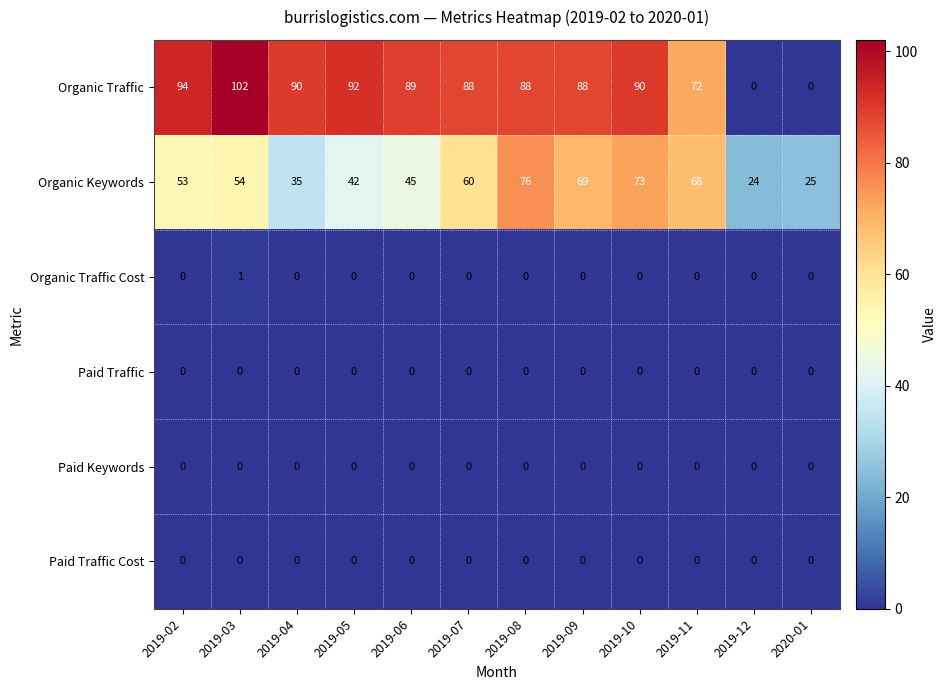

What is the sum of the Organic Traffic values at 2020-01 and 2019-08?

88